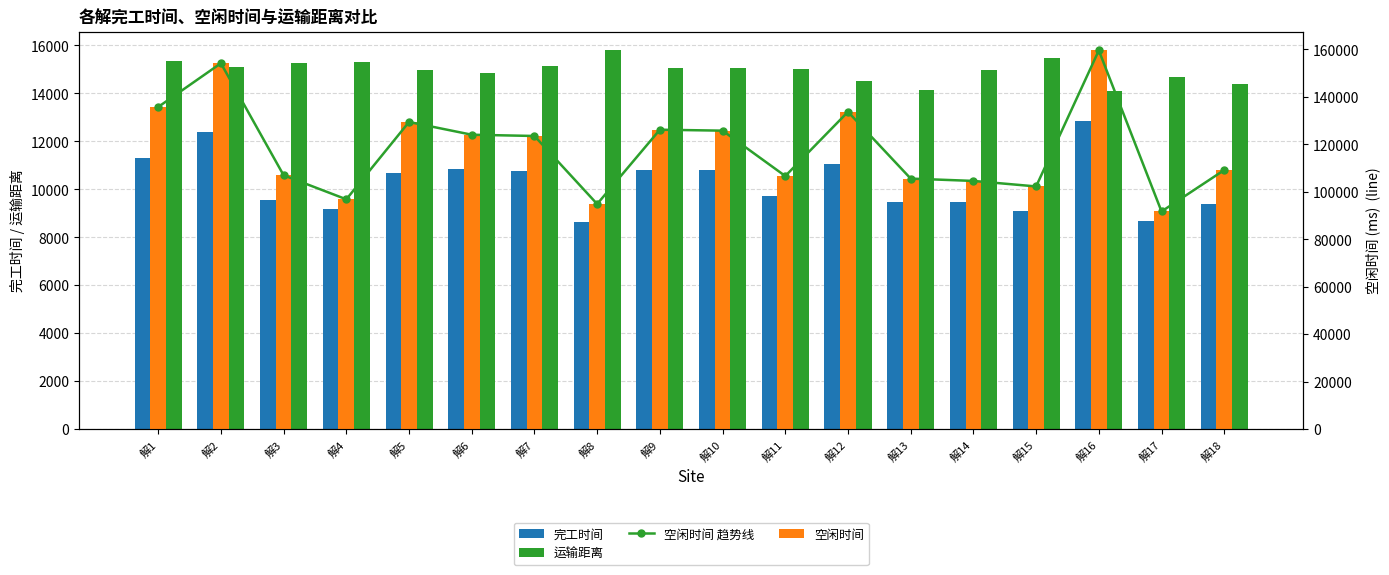

Where is 空闲时间 趋势线 nearest to the value 125612?

解10